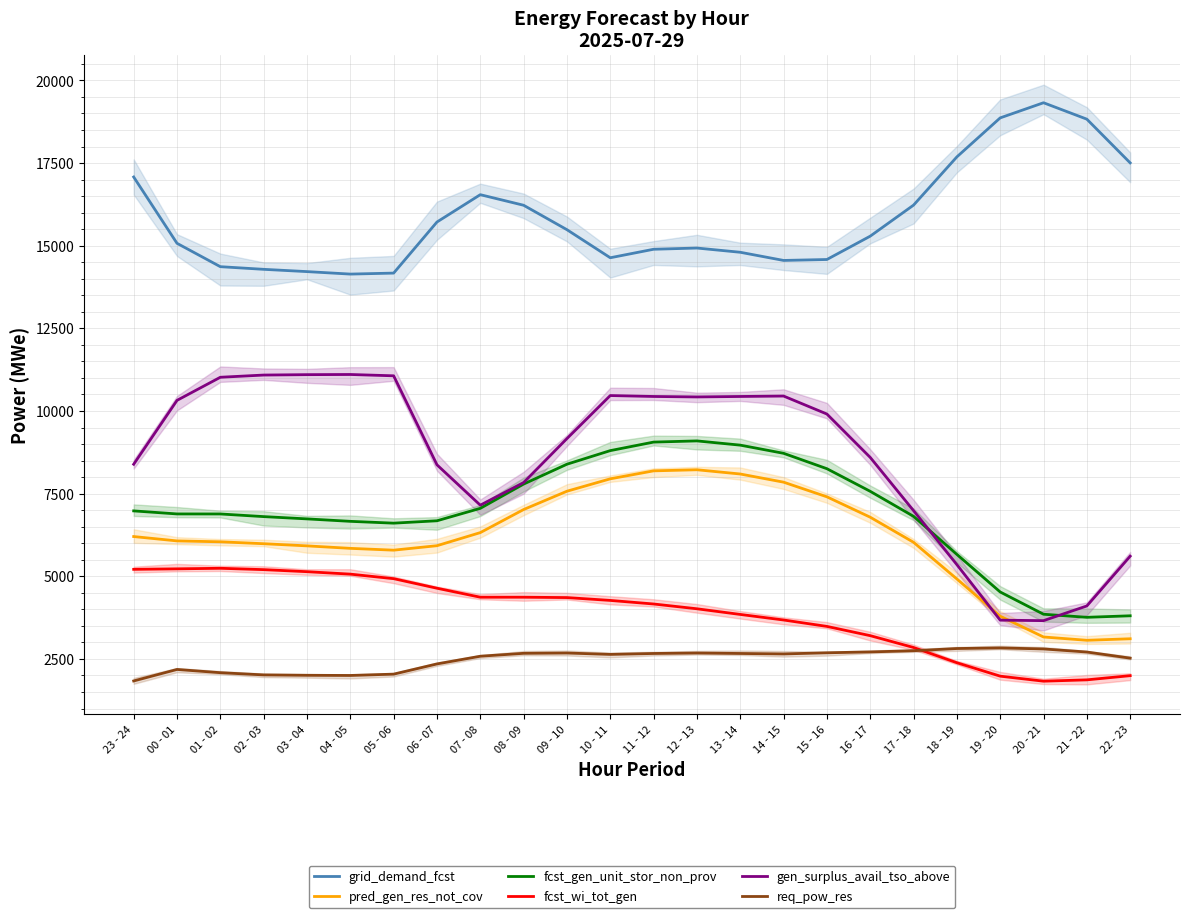

Which has a higher value, 14 - 15 or 09 - 10?

09 - 10